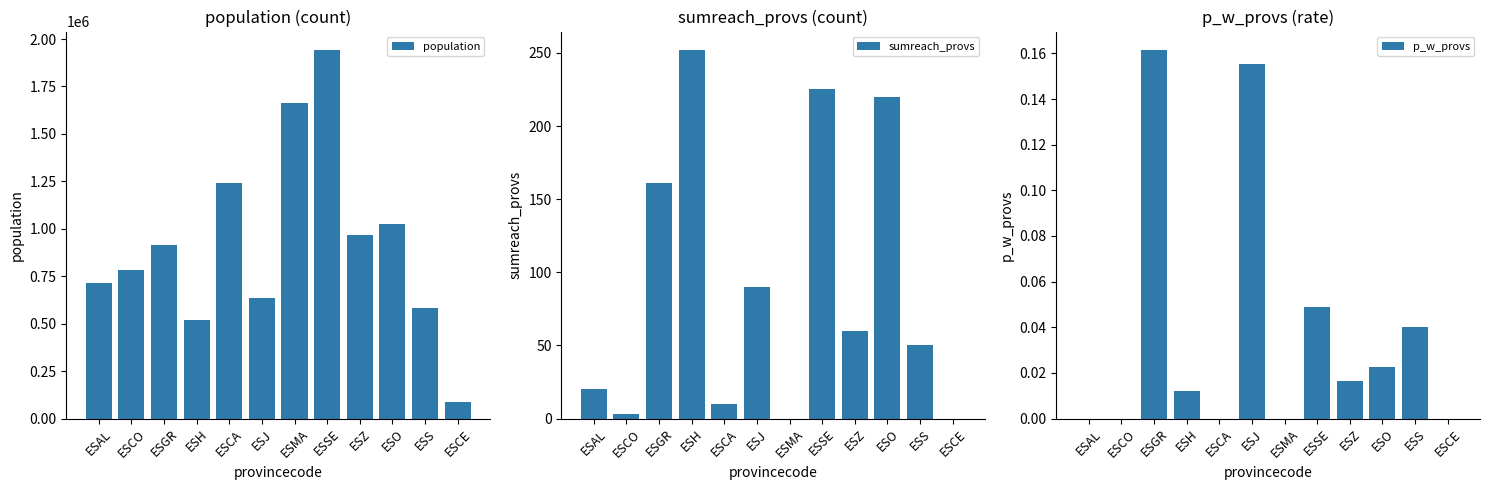

Is the value of population at ESS greater than the value of sumreach_provs at ESCE?

Yes